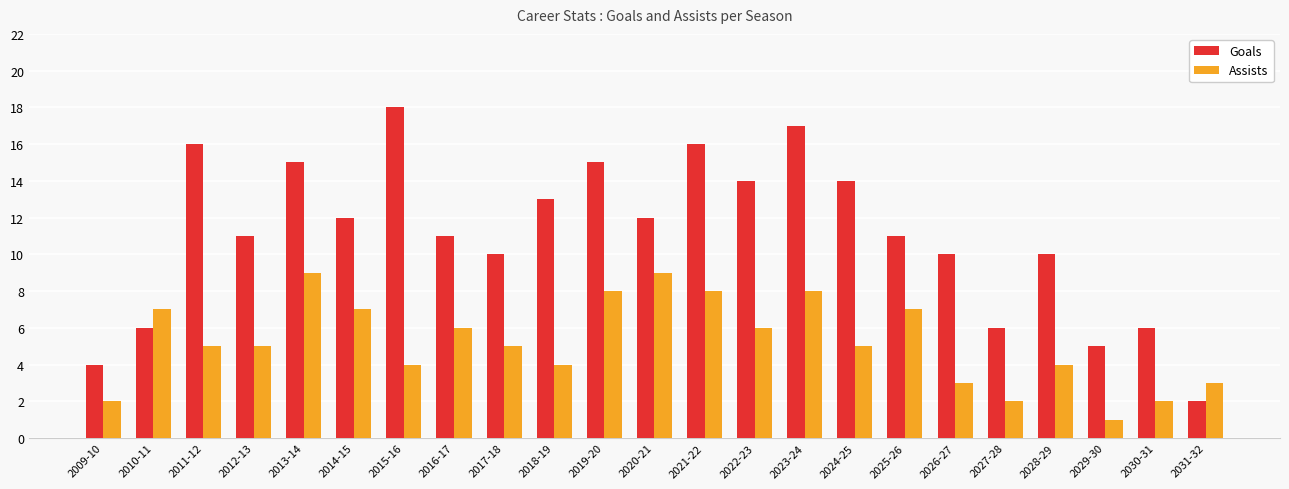

Rank the series at 2018-19 from lowest to highest value.

Assists, Goals